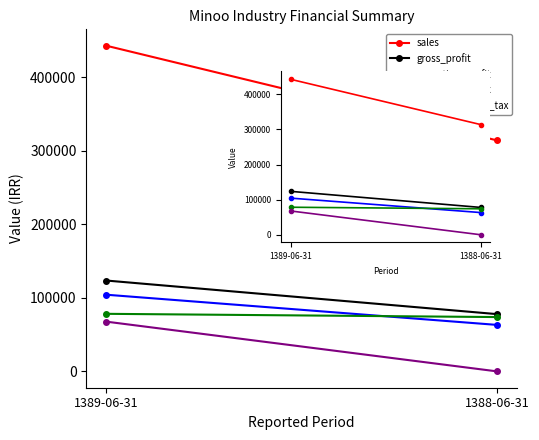

Reading left to right, list all the values displayed in this chart.

sales: 1389-06-31=442825	1388-06-31=313892
gross_profit: 1389-06-31=123587	1388-06-31=77835
operating_profit: 1389-06-31=104306	1388-06-31=63197
profit_befor_tax: 1389-06-31=78303	1388-06-31=73893
net_profit_after_tax: 1389-06-31=67734	1388-06-31=0